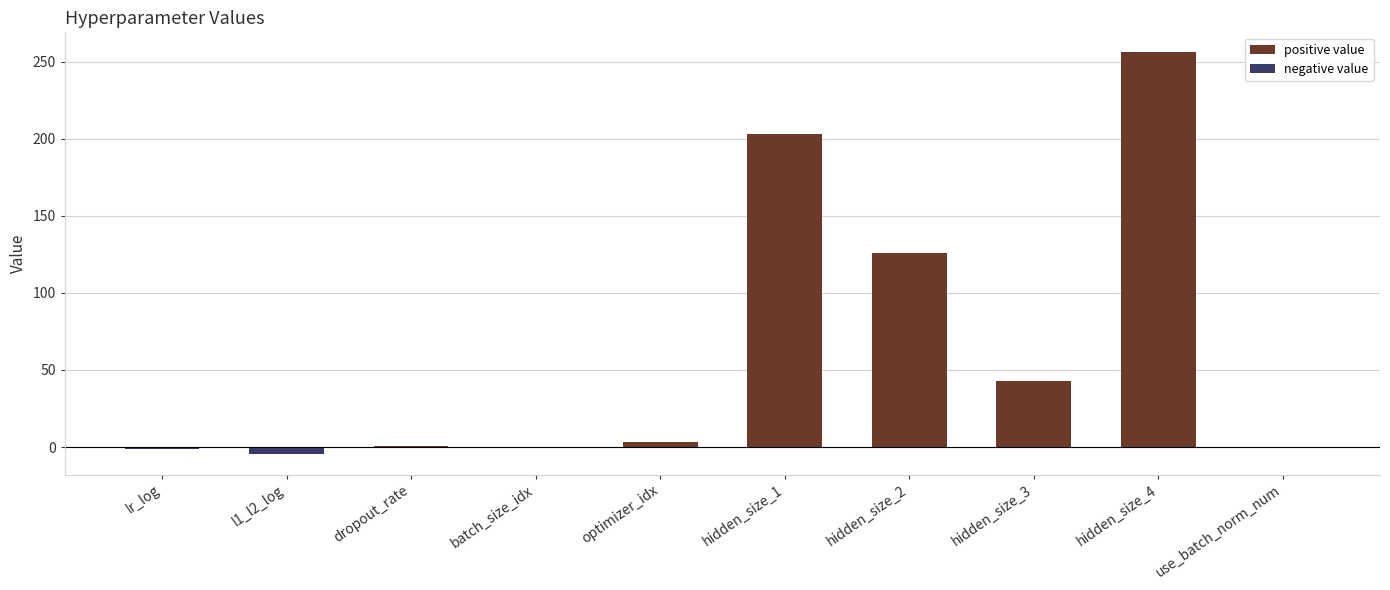

How many values in the positive value series are below 3?

5